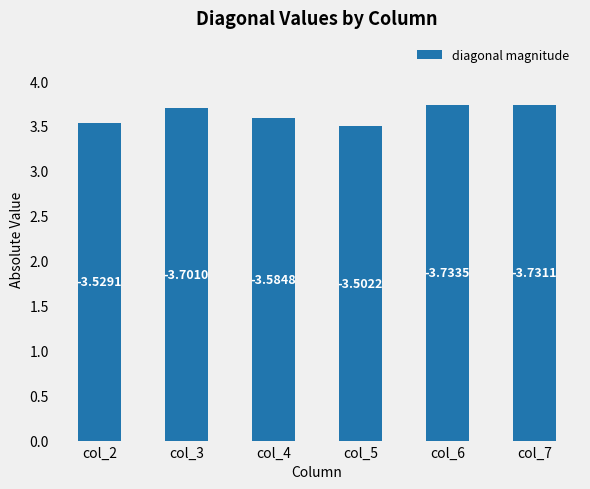

Rank the categories by value from lowest to highest.

col_5, col_2, col_4, col_3, col_7, col_6